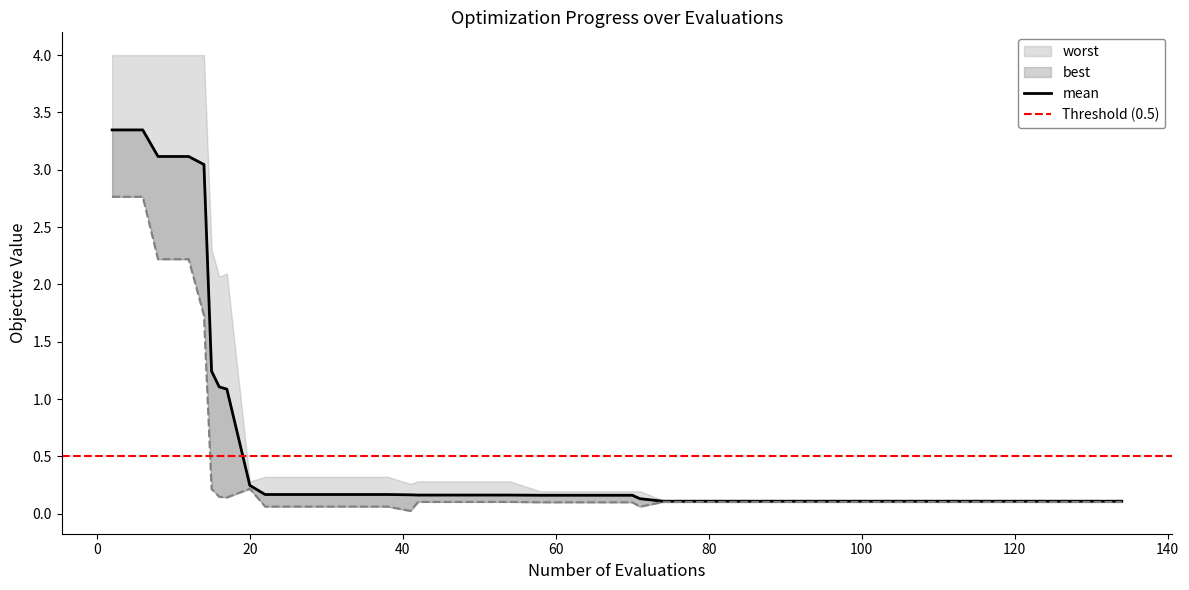

What is the sum of all best values?

15.3